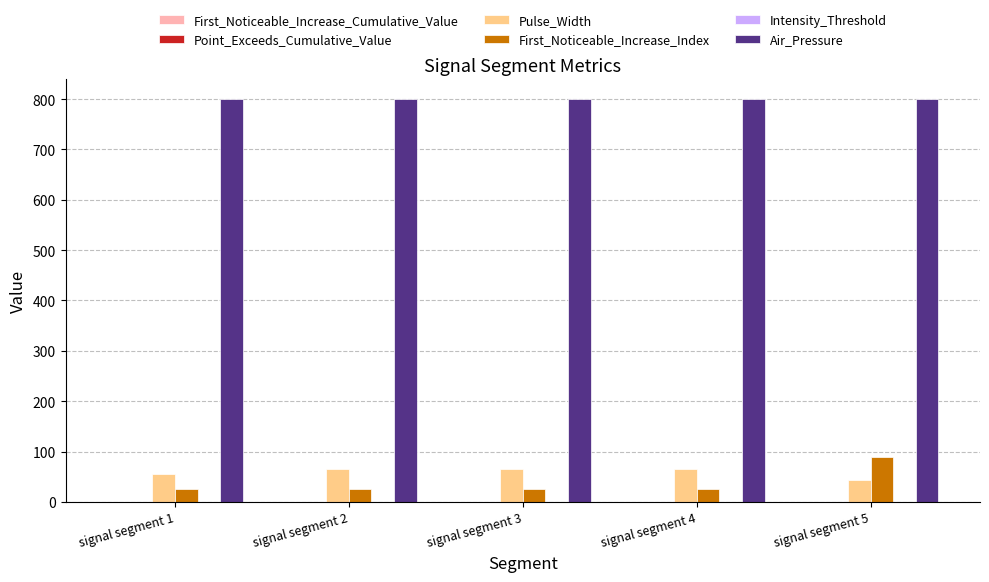

Which series has the largest total across all categories?

Air_Pressure